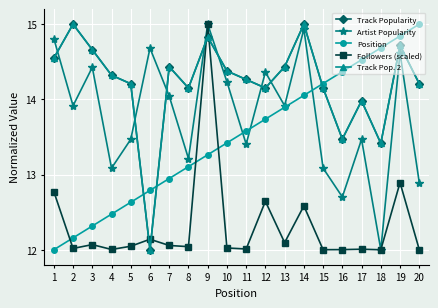

How many distinct data groups are displayed?

5